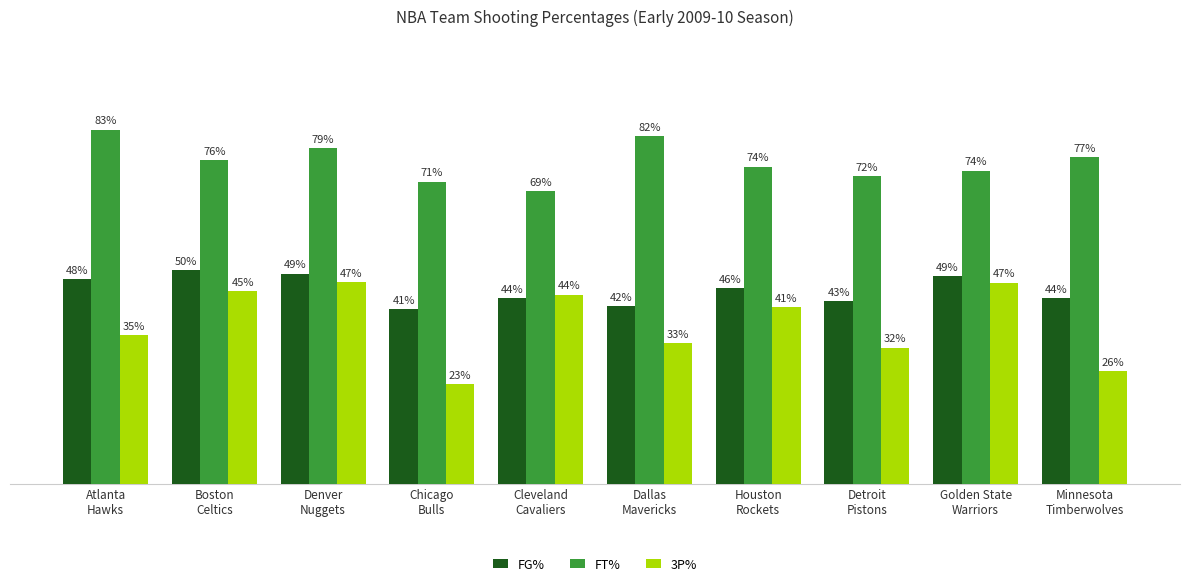

Reading left to right, transcribe all the data shown in this chart.

FG%: Atlanta
Hawks=0.5	Boston
Celtics=0.5	Denver
Nuggets=0.5	Chicago
Bulls=0.4	Cleveland
Cavaliers=0.4	Dallas
Mavericks=0.4	Houston
Rockets=0.5	Detroit
Pistons=0.4	Golden State
Warriors=0.5	Minnesota
Timberwolves=0.4
FT%: Atlanta
Hawks=0.8	Boston
Celtics=0.8	Denver
Nuggets=0.8	Chicago
Bulls=0.7	Cleveland
Cavaliers=0.7	Dallas
Mavericks=0.8	Houston
Rockets=0.7	Detroit
Pistons=0.7	Golden State
Warriors=0.7	Minnesota
Timberwolves=0.8
3P%: Atlanta
Hawks=0.3	Boston
Celtics=0.5	Denver
Nuggets=0.5	Chicago
Bulls=0.2	Cleveland
Cavaliers=0.4	Dallas
Mavericks=0.3	Houston
Rockets=0.4	Detroit
Pistons=0.3	Golden State
Warriors=0.5	Minnesota
Timberwolves=0.3